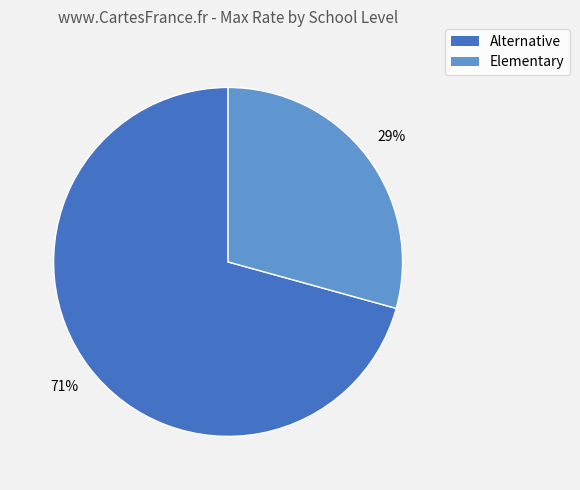

Combined, do Elementary and Alternative account for over 50%?

Yes